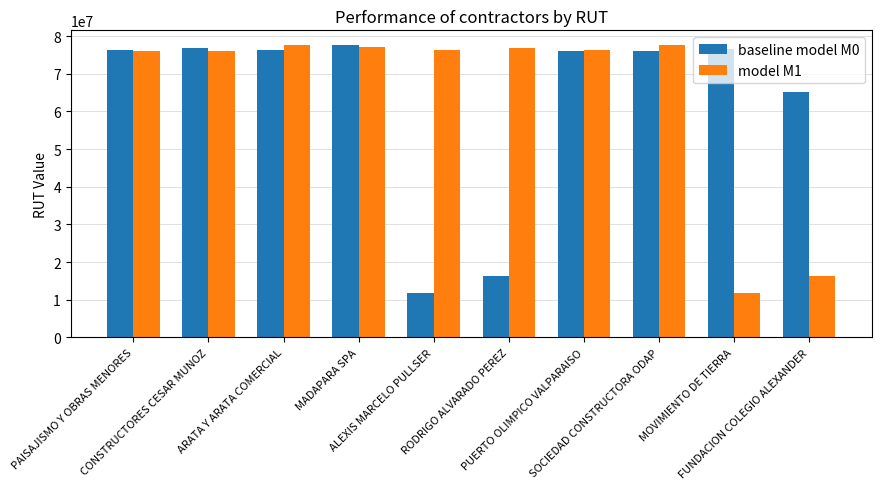

What is the minimum value for baseline model M0?

11827684